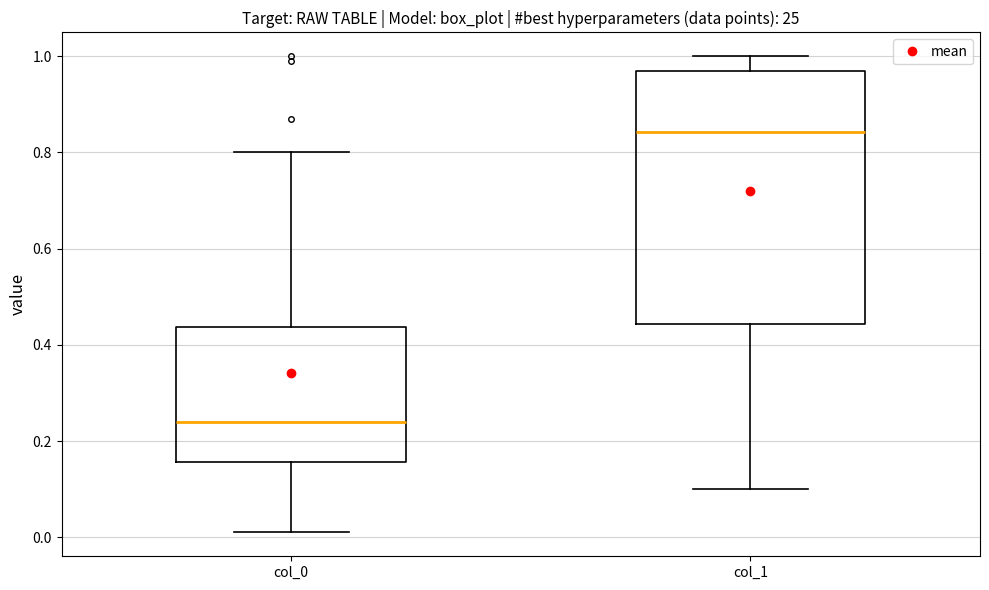

Reading left to right, read every box against the y-axis: the position of its median line, the range the box covers, and the ends of its whiskers. The values are not printed on the chart, so give them approximately, as read against the axis.

col_0: median 0.24, box 0.16 to 0.44, whiskers 0.02 to 0.80
col_1: median 0.84, box 0.44 to 0.96, whiskers 0.10 to 1.00